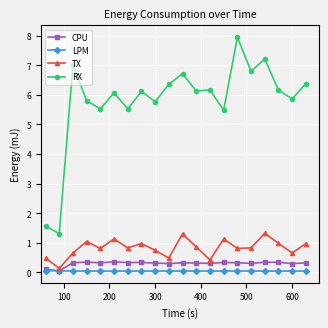

At how many categories does at least one series exceed 5?

18